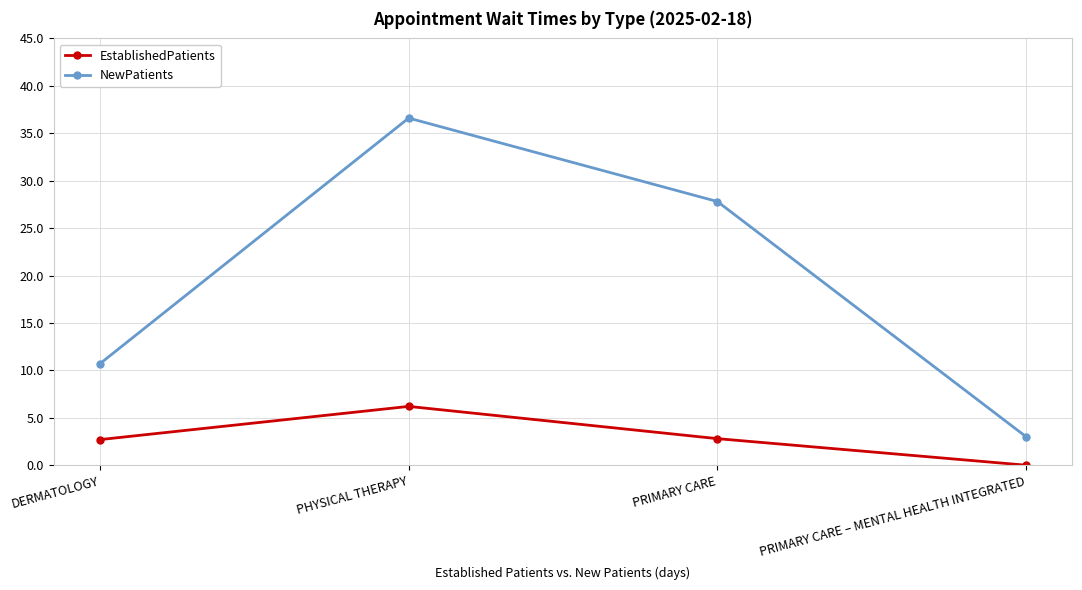

What is the average value of the NewPatients series?

19.5